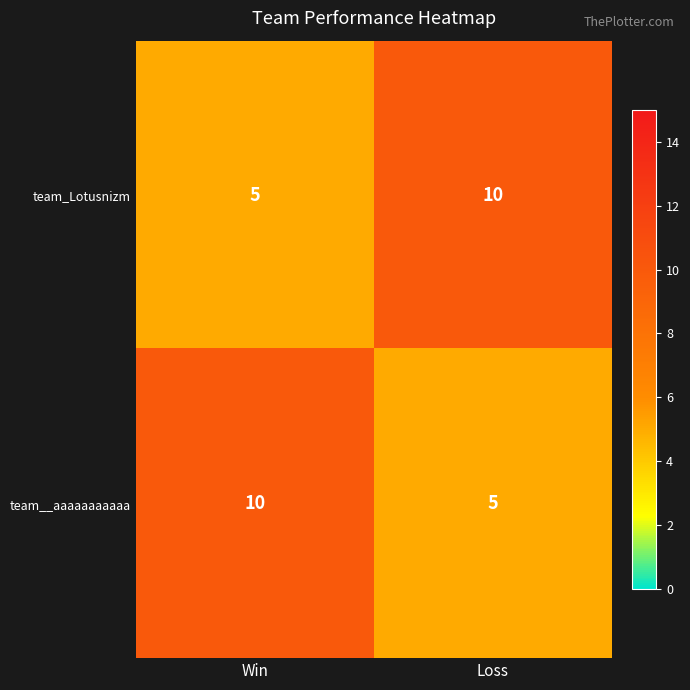

What is the sum of all team__aaaaaaaaaaa values?

15